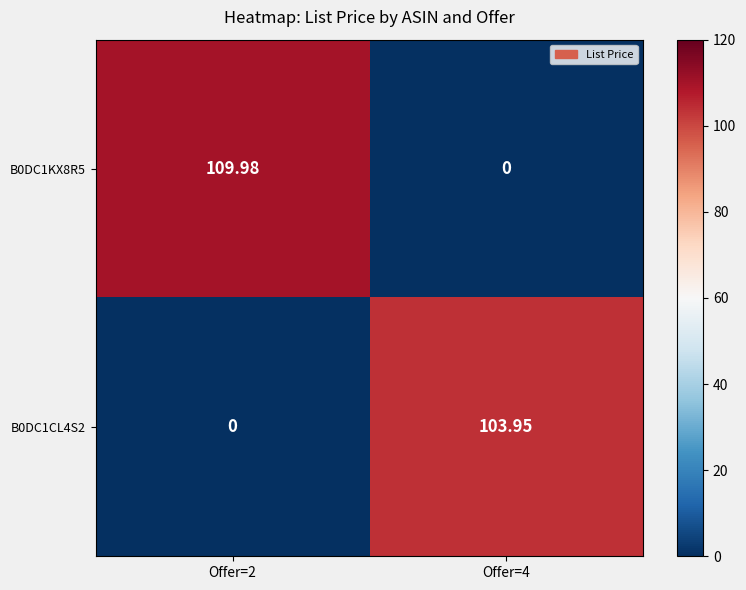

Is the value of B0DC1KX8R5 at Offer=4 greater than the value of B0DC1CL4S2 at Offer=4?

No